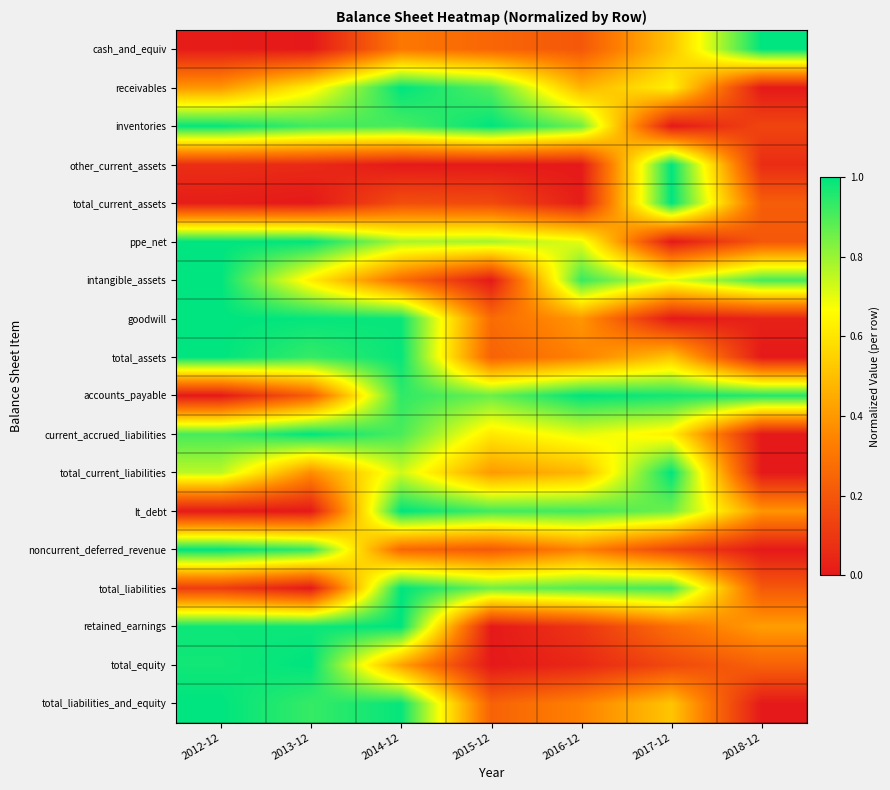

Rank the series at 2018-12 from highest to lowest value.

cash_and_equiv, accounts_payable, intangible_assets, retained_earnings, lt_debt, total_equity, total_current_assets, total_liabilities, ppe_net, inventories, other_current_assets, goodwill, receivables, total_assets, current_accrued_liabilities, total_current_liabilities, noncurrent_deferred_revenue, total_liabilities_and_equity